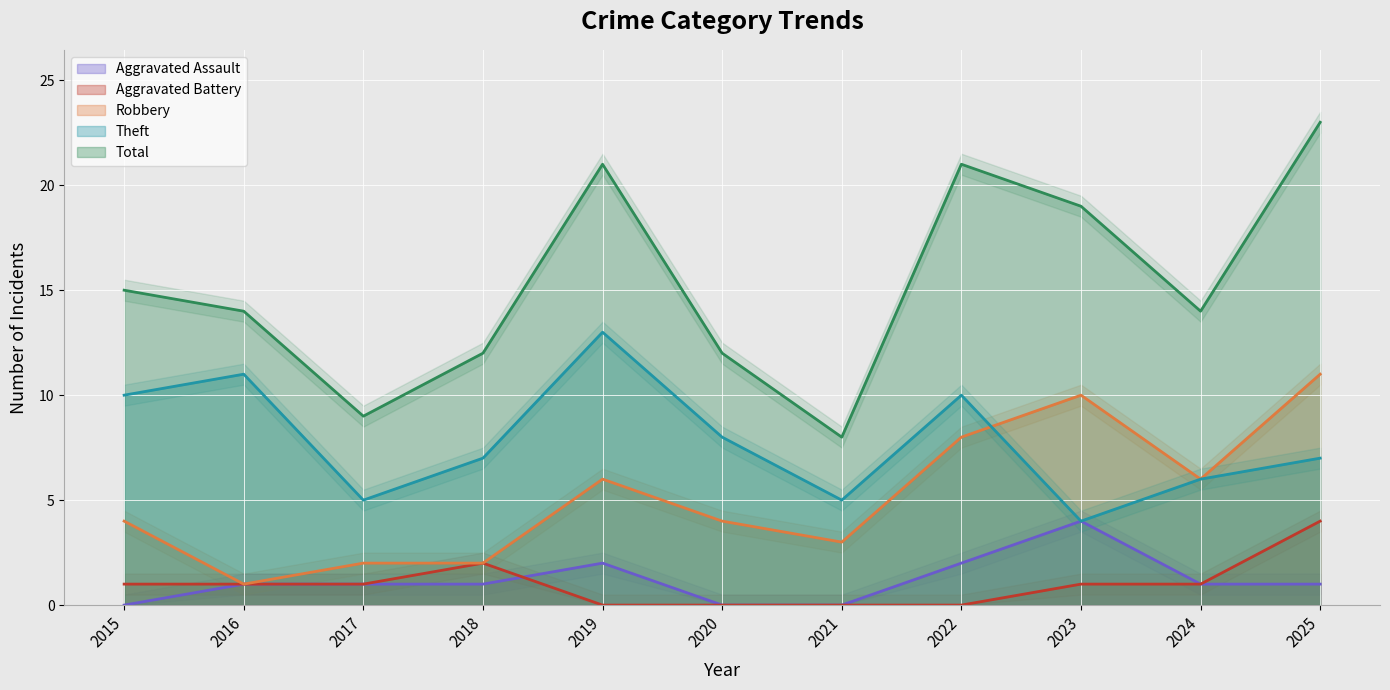

After their last crossing, which series has the higher values: Theft or Robbery?

Robbery